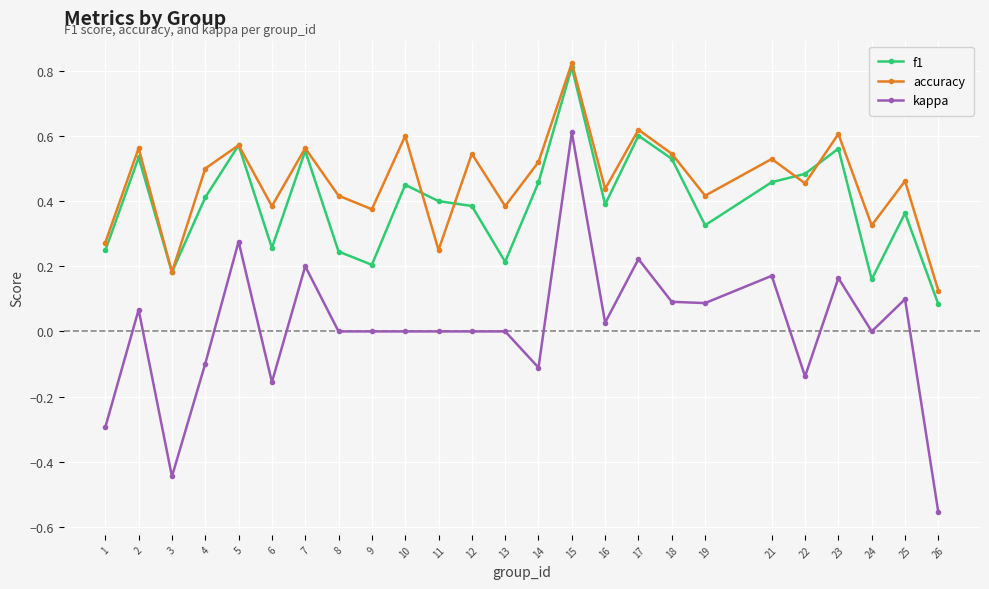

At which category is the sum across all series the highest?

15